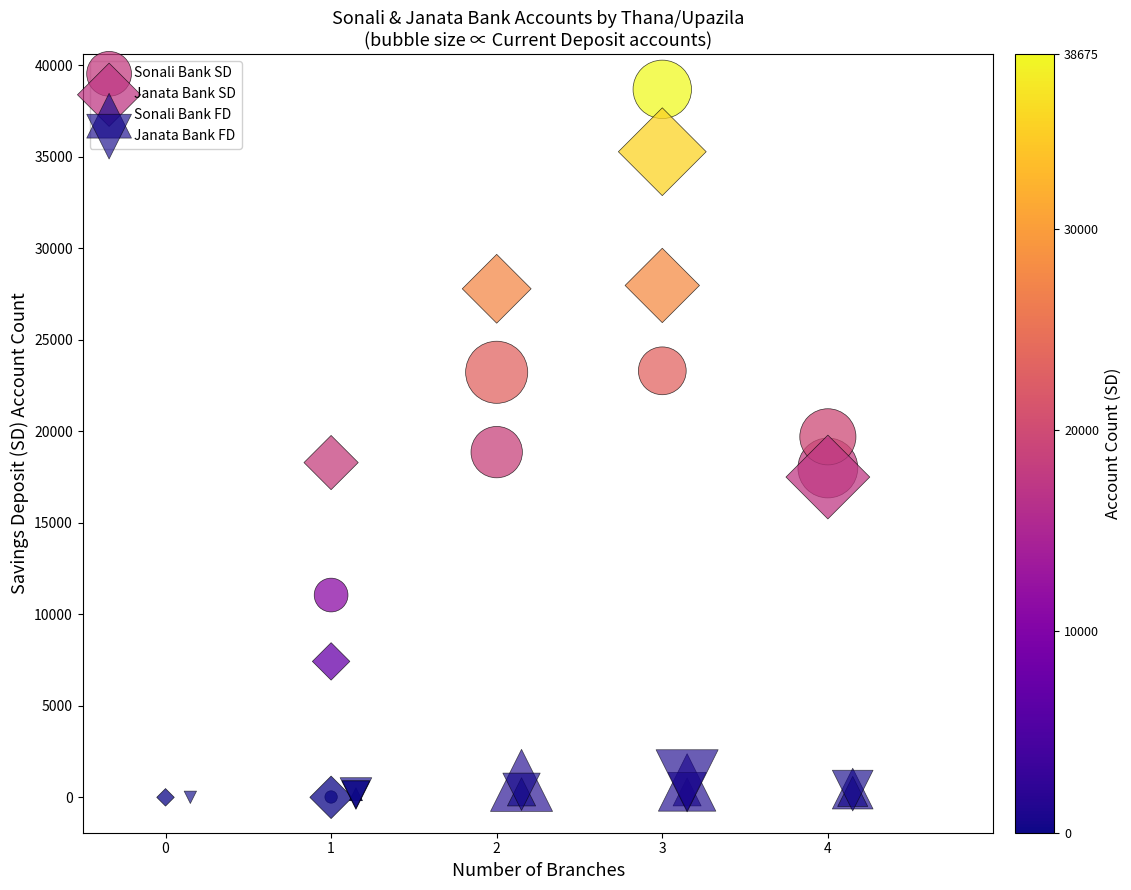

Which series contains the highest Y value?

Sonali Bank SD